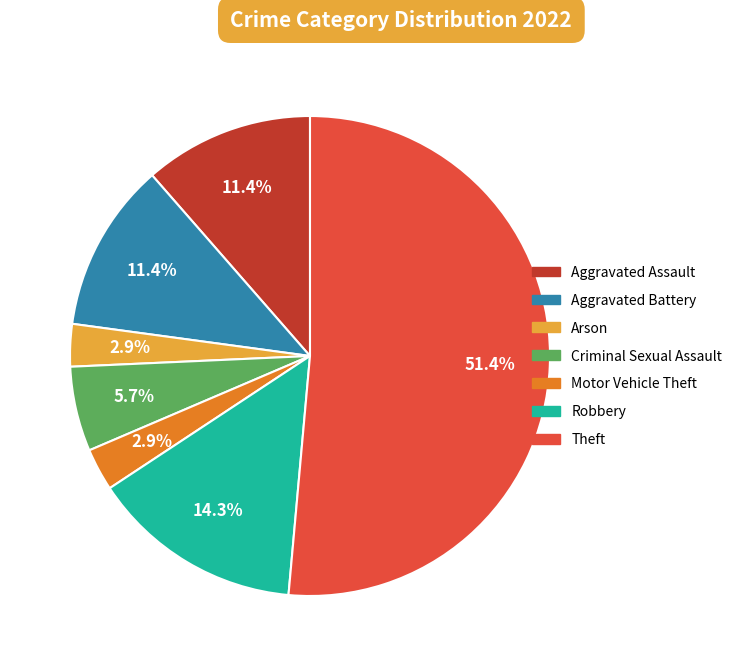

Is there any slice that represents more than half of the pie?

Yes